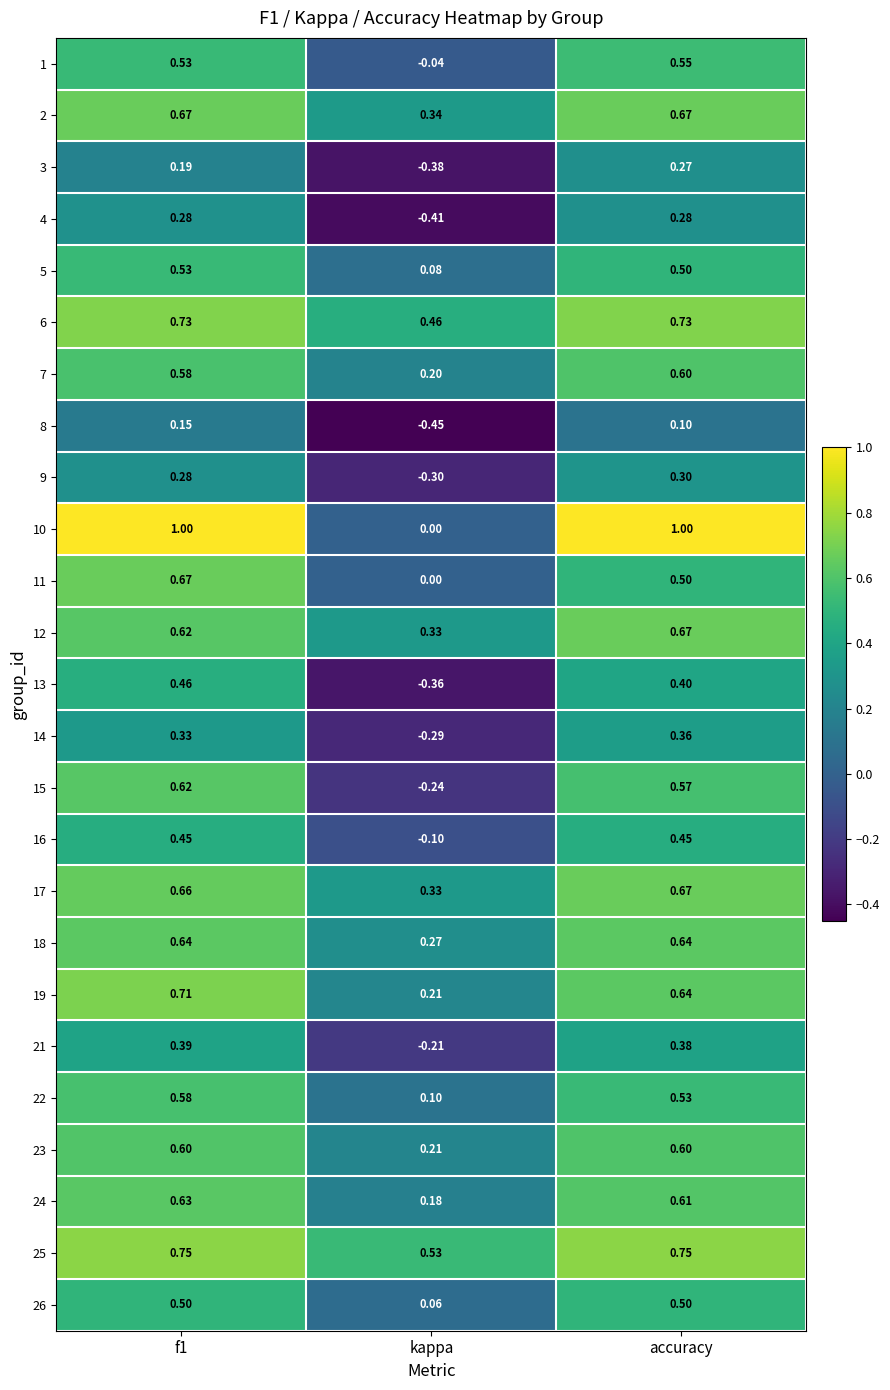

Where is 22 nearest to the value 0?

kappa